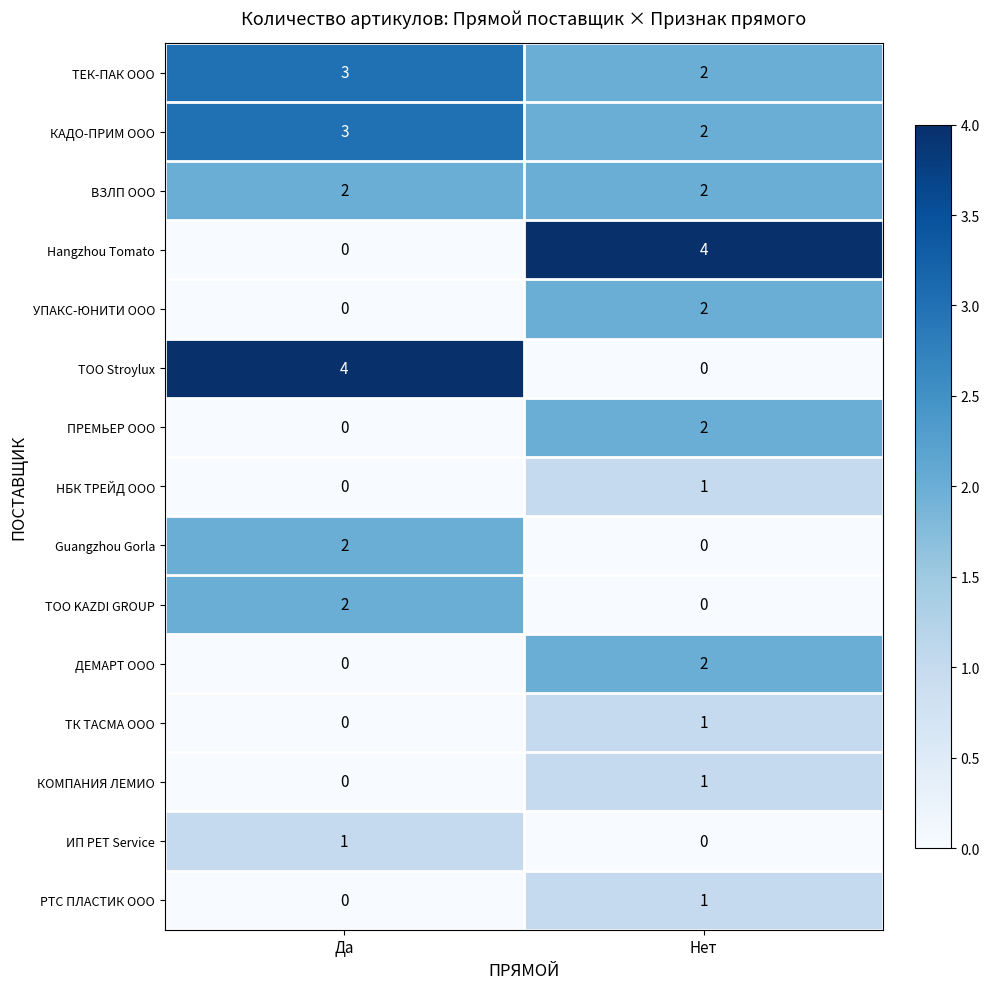

What is the difference between the Hangzhou Tomato values at Нет and Да?

4